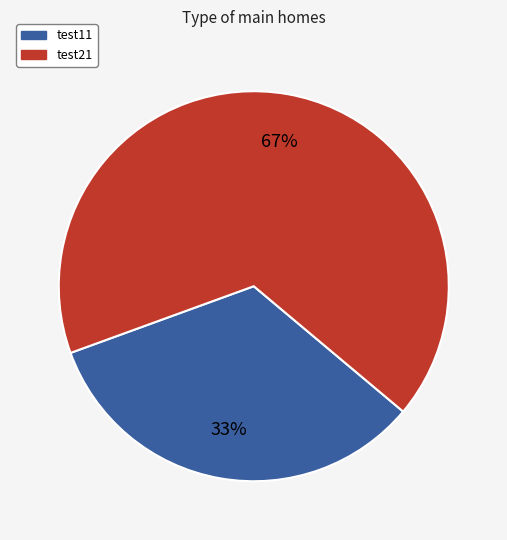

Does test11 represent more than half of the total?

No